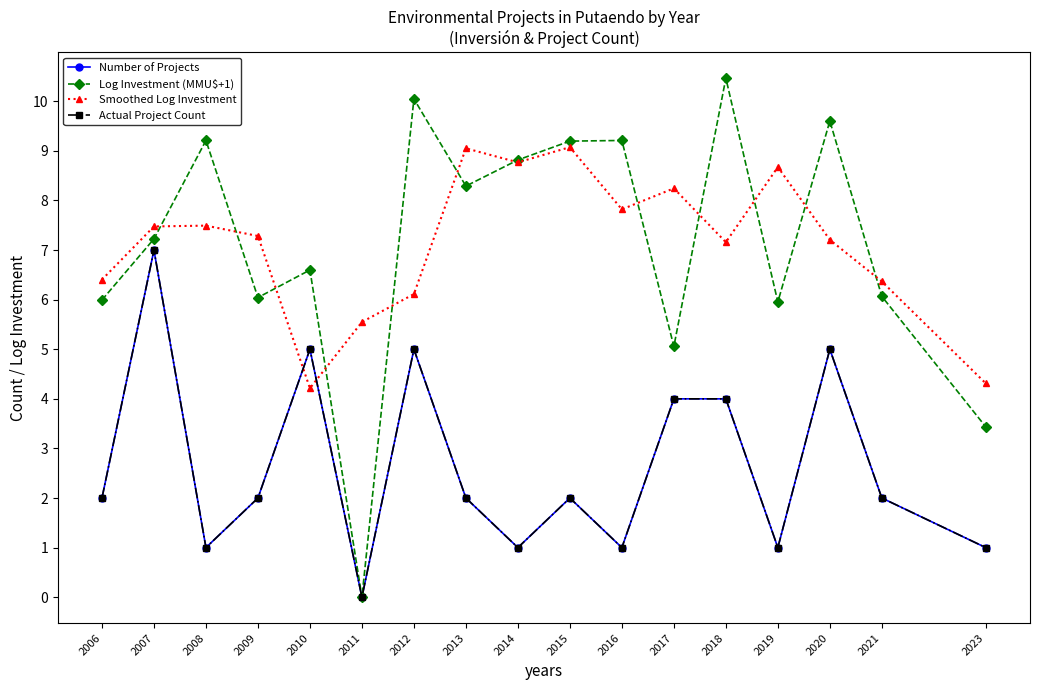

True or false: Smoothed Log Investment has more than 1 interior local peaks.

True